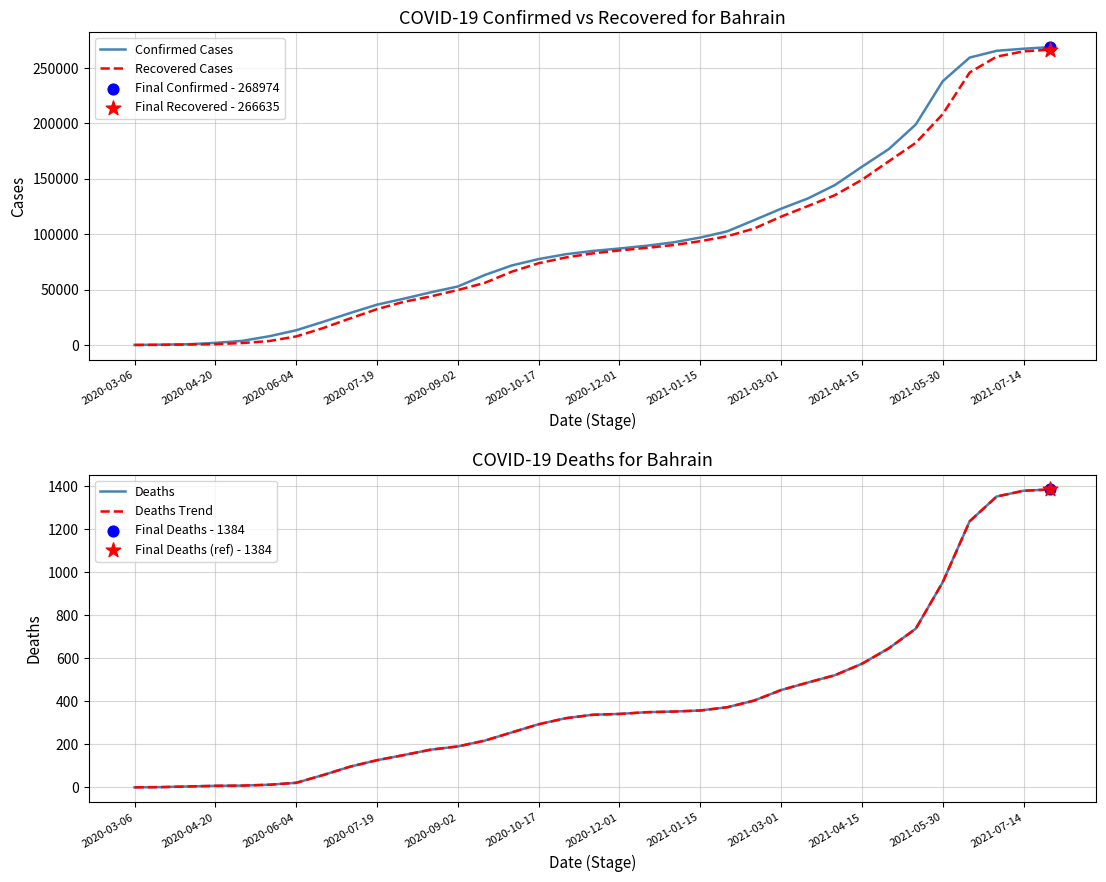

Is the value of Deaths Trend at 20 greater than the value of Confirmed Cases at 31?

No